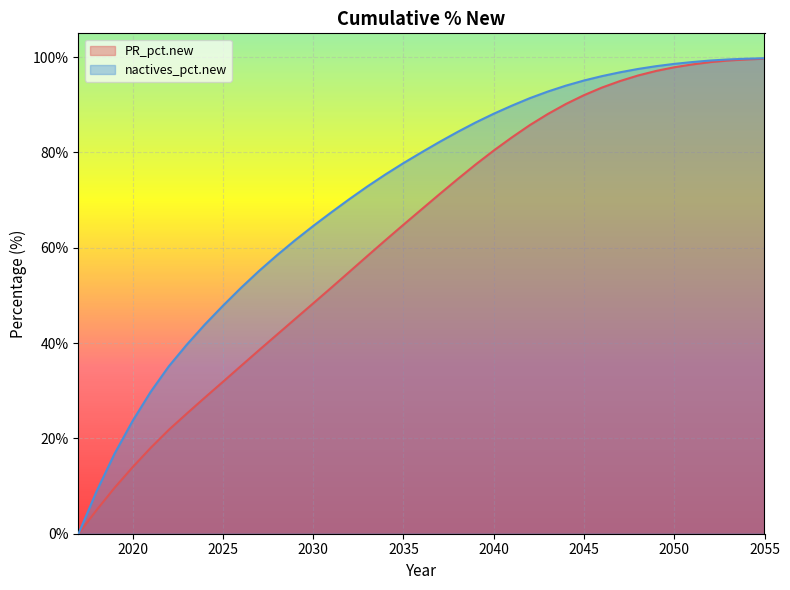

List the series in order of their overall mean, highest first.

nactives_pct.new, PR_pct.new